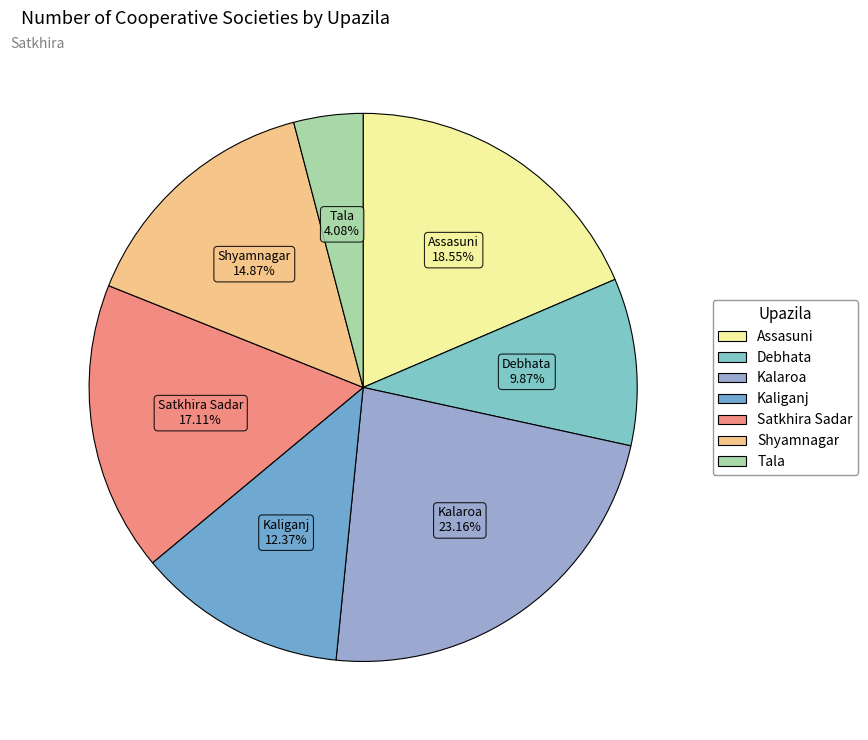

Which slice is the largest?

Kalaroa